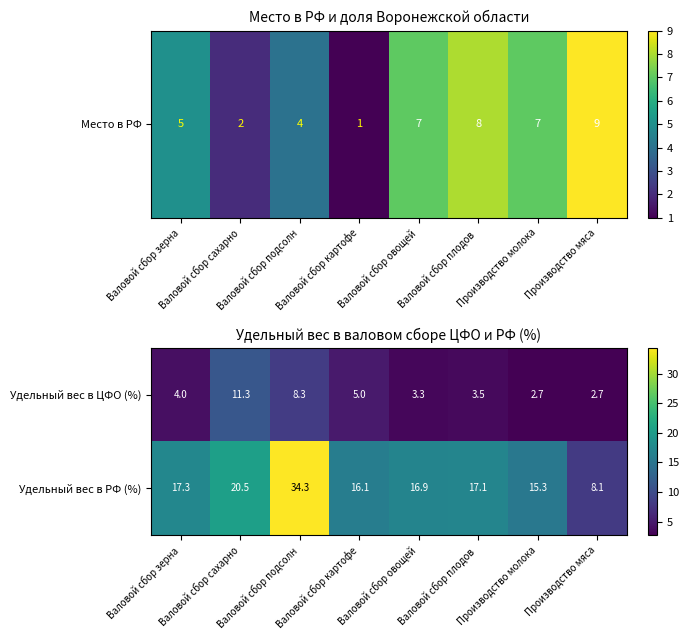

List the series in order of their overall mean, highest first.

Удельный вес в РФ (%), Удельный вес в ЦФО (%)